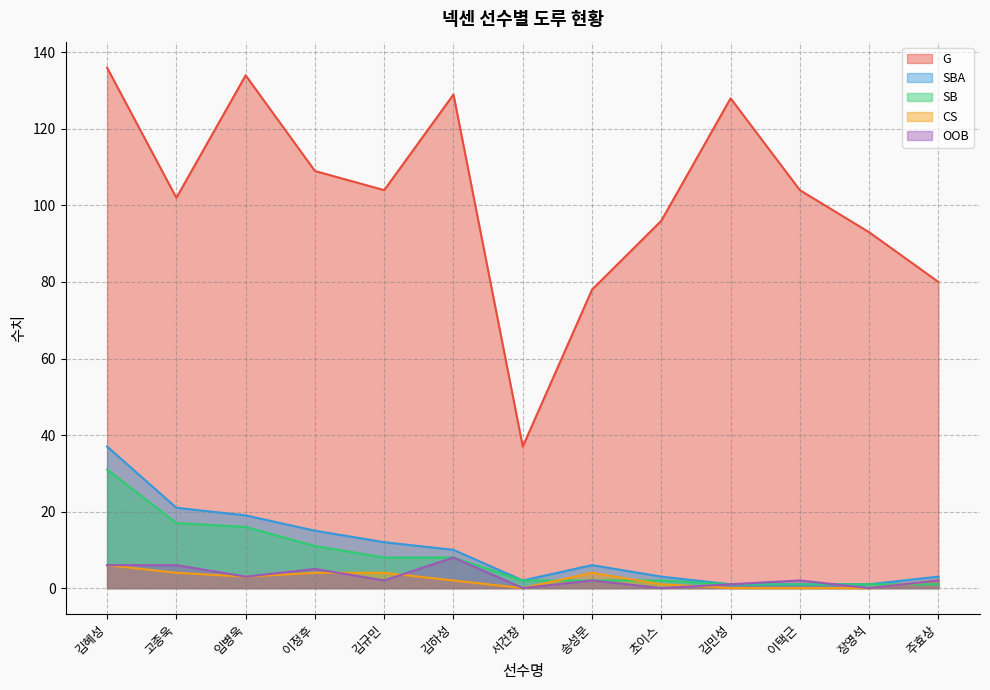

True or false: SB and SBA intersect in this chart.

False